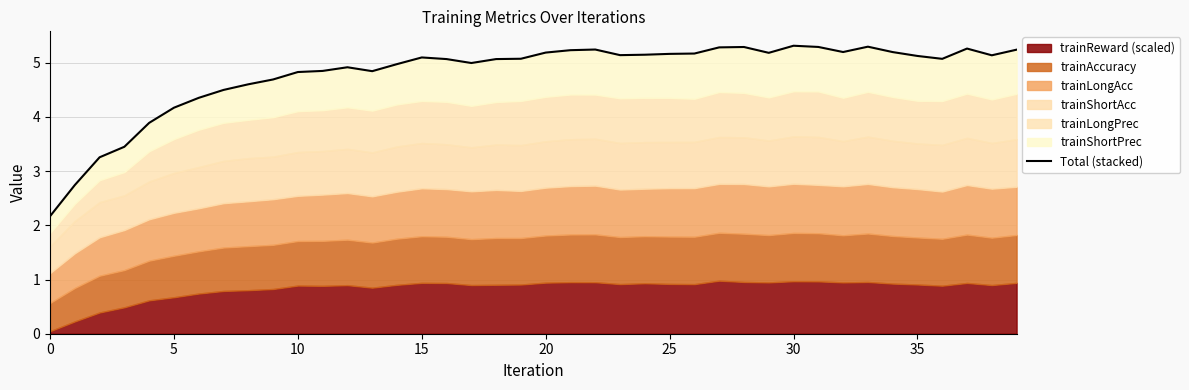

Between 19 and 32, which is larger?

32